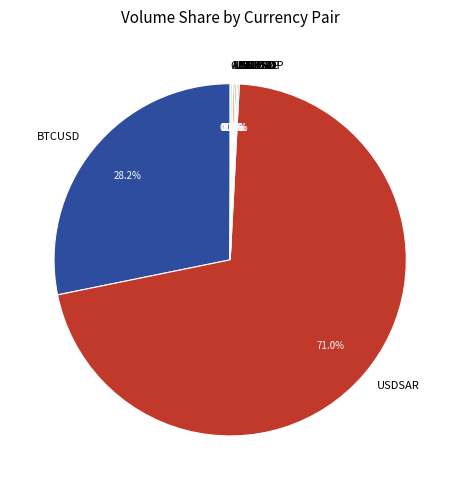

Which category accounts for the majority?

USDSAR